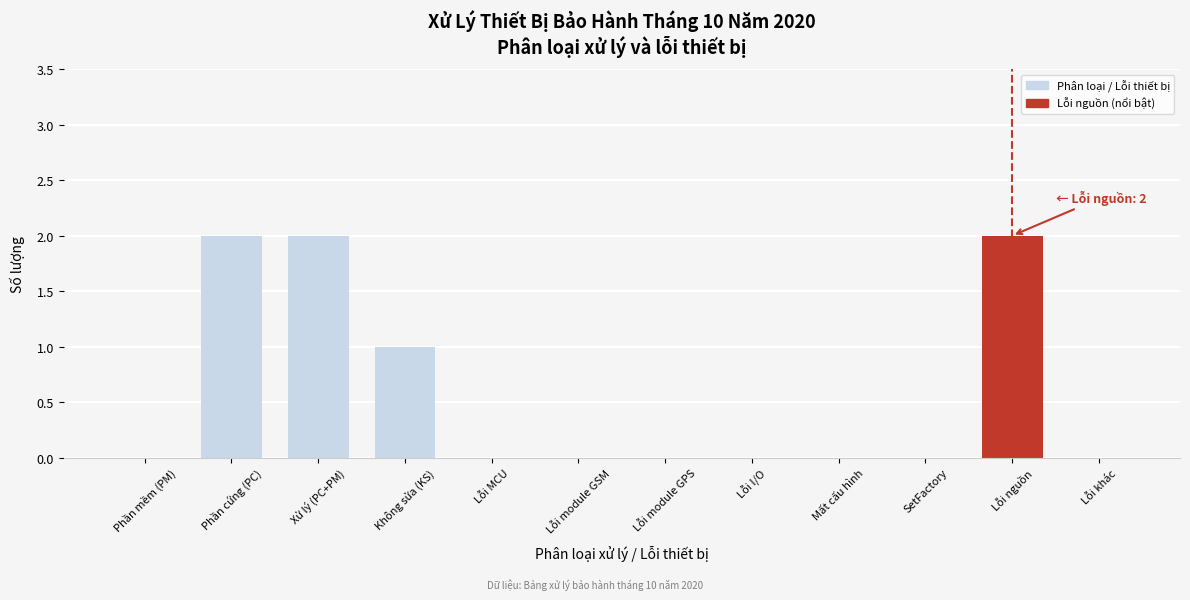

Reading left to right, extract all data points from this chart.

Phần mềm (PM)=0	Phần cứng (PC)=2	Xử lý (PC+PM)=2	Không sửa (KS)=1	Lỗi MCU=0	Lỗi module GSM=0	Lỗi module GPS=0	Lỗi I/O=0	Mất cấu hình=0	SetFactory=0	Lỗi nguồn=2	Lỗi khác=0